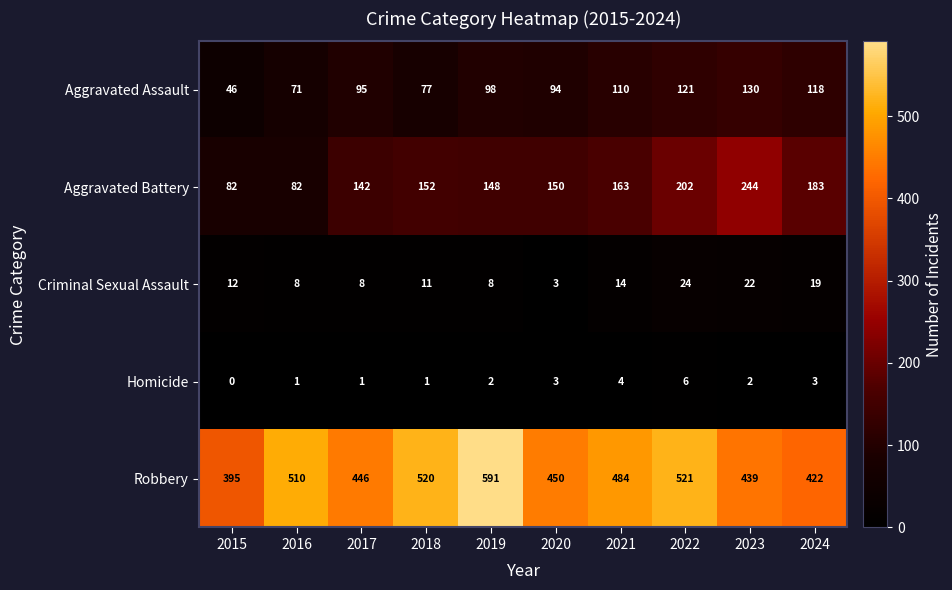

What is the difference between the highest and lowest values at 2019?

589